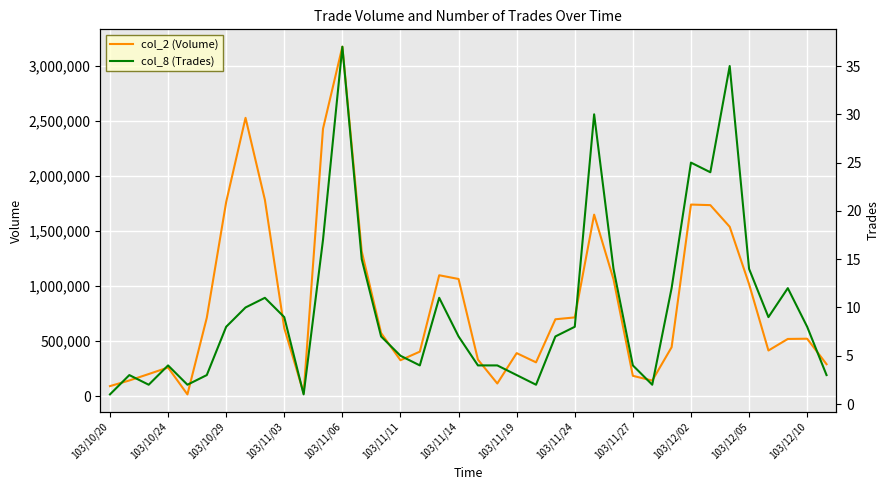

How many data points in col_8 (Trades) are less than 8?

19